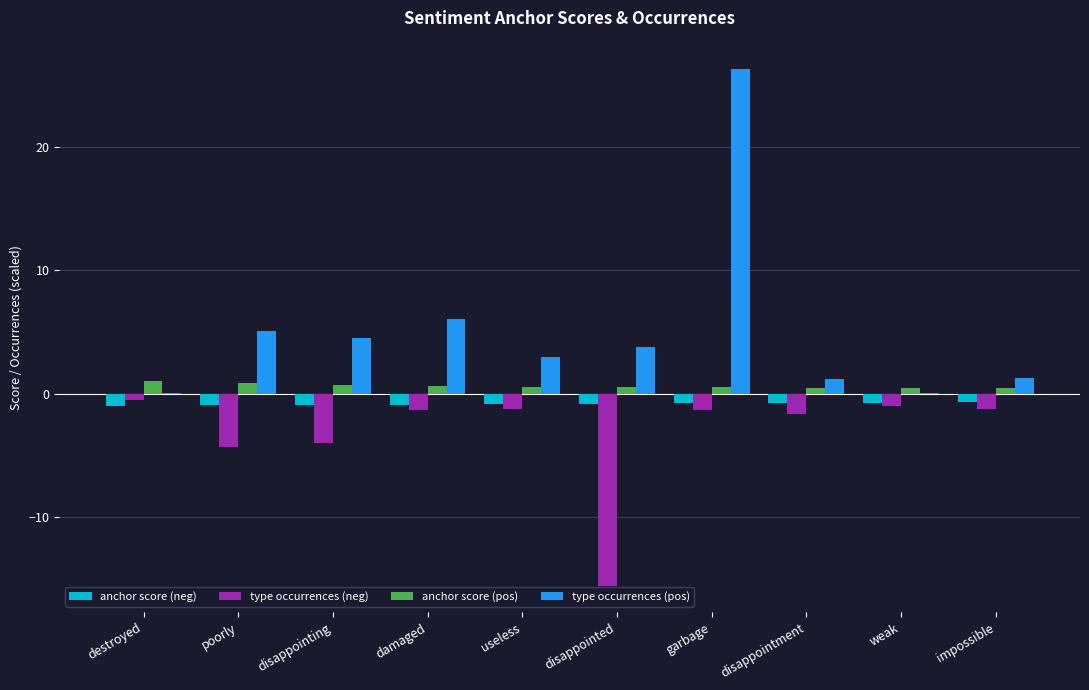

What is the sum of all anchor score (neg) values?

-8.3